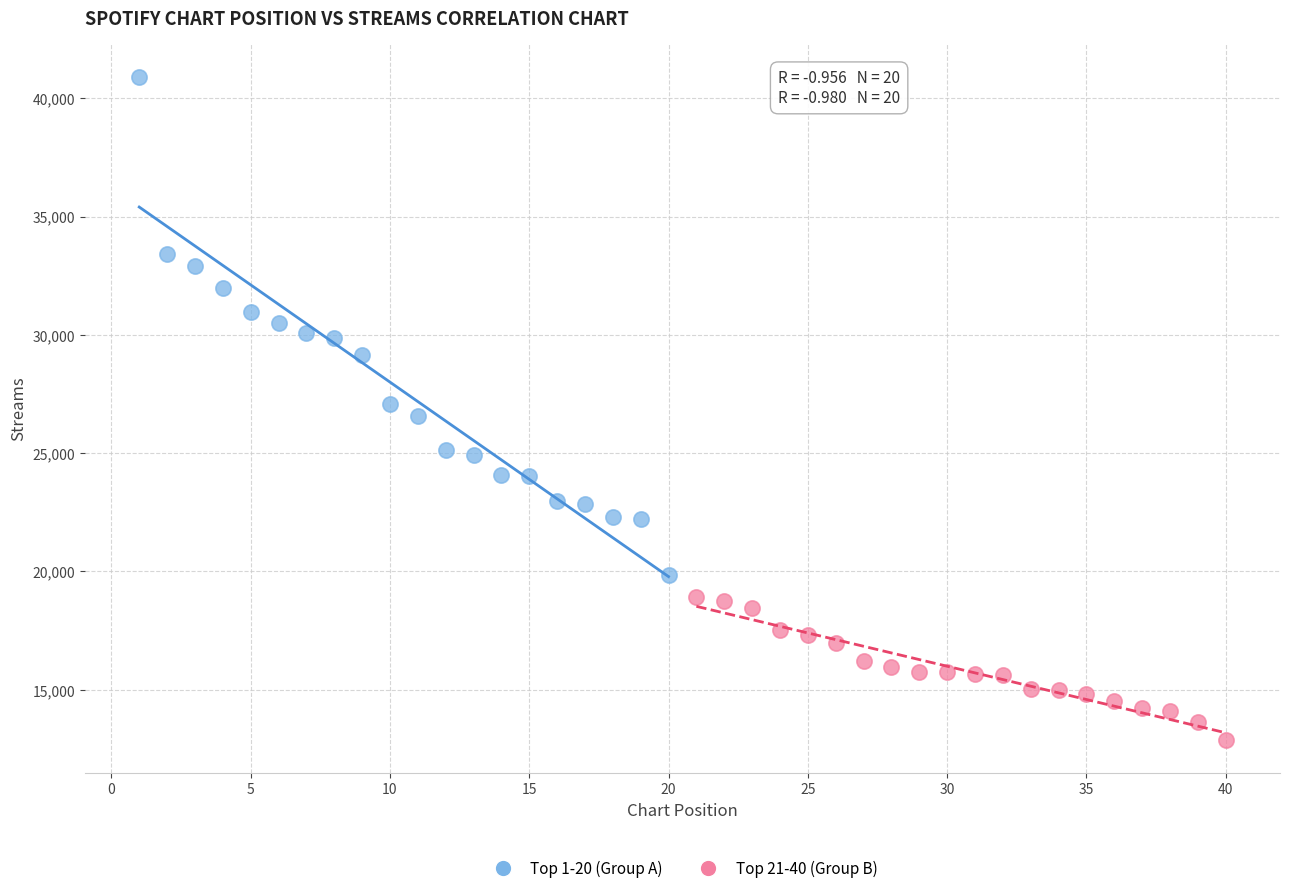

Which series reaches the minimum Y coordinate?

Top 21-40 (Group B)